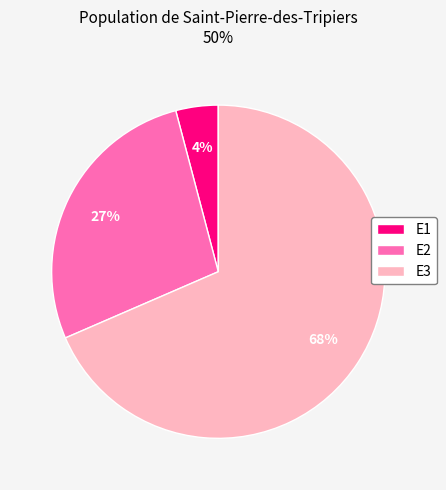

Is it true that E2 is 27% of the pie?

True